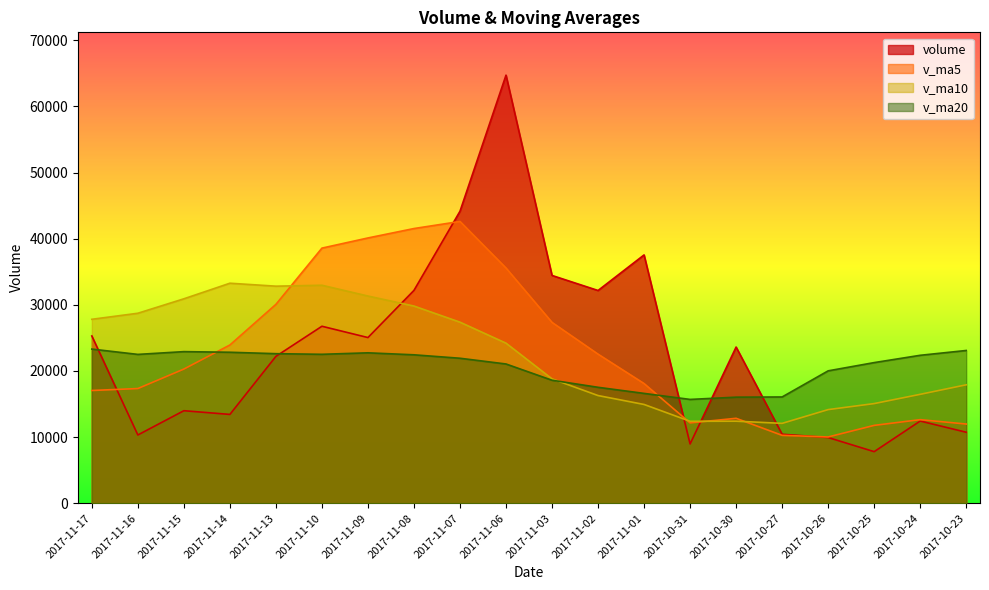

Between 2017-11-14 and 2017-11-08, which series saw the biggest shift?

volume